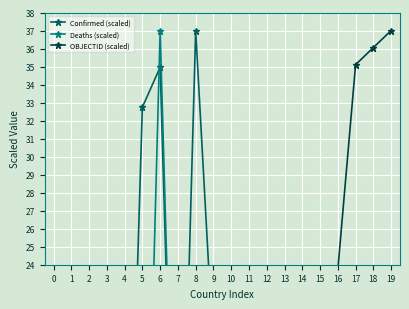

What is the total value across all series at 16?

49.5